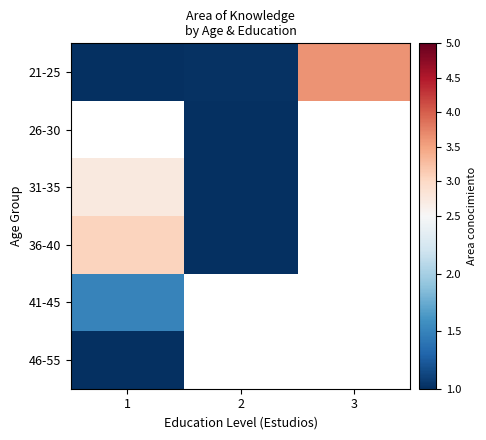

At how many categories does at least one series exceed 2?

2